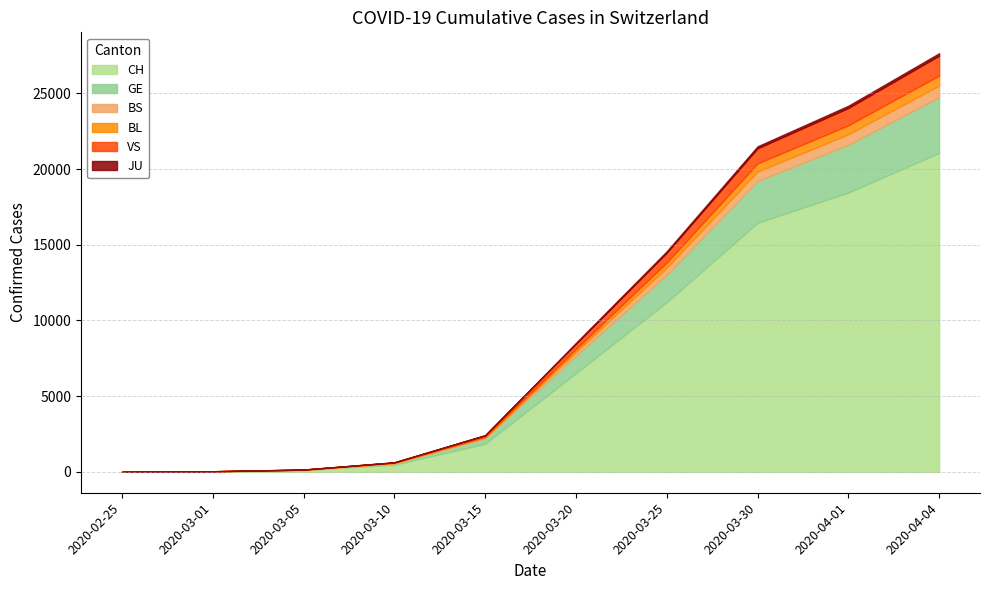

What is the sum of all GE values?

13067